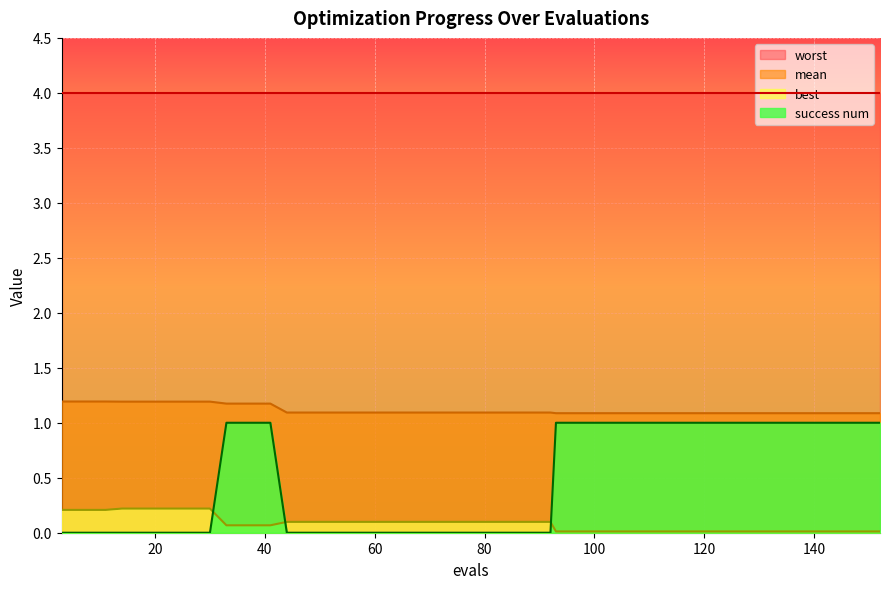

The success num series shows 0.0 at 60. True or false?

True